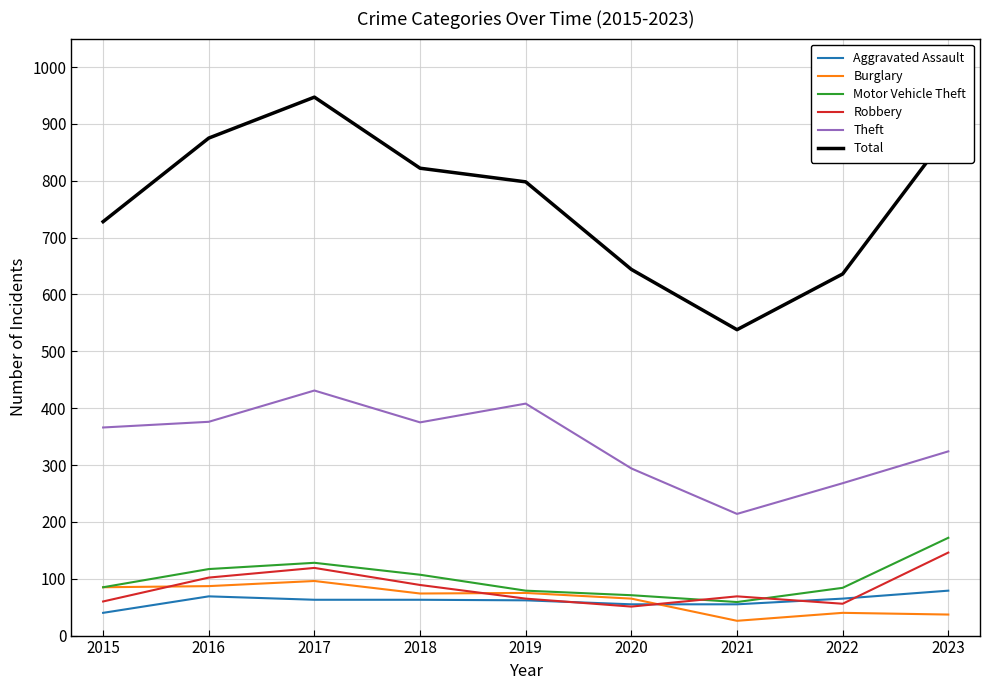

The Total series shows 1177 at 2019. True or false?

False